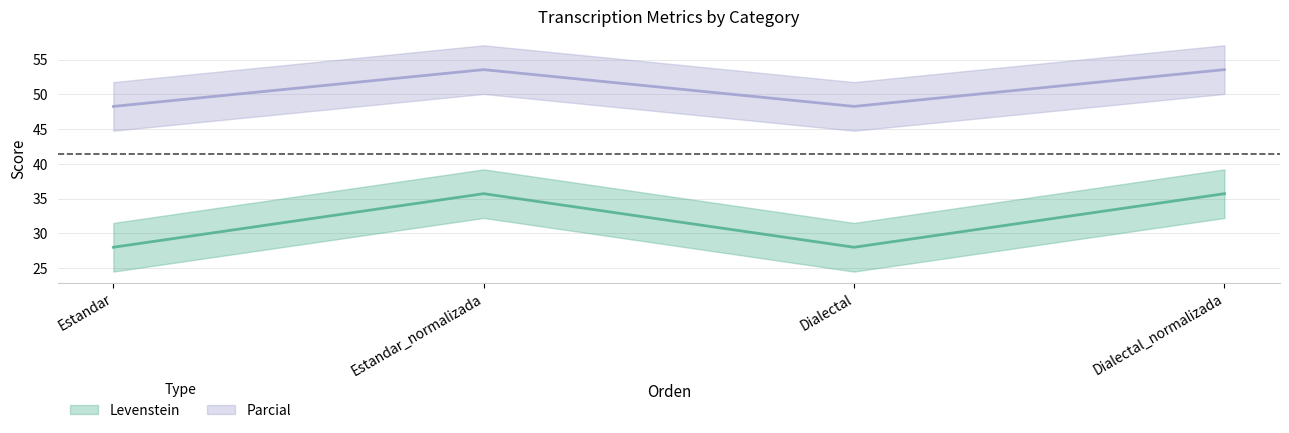

What is the minimum value shown in the chart?

28.0